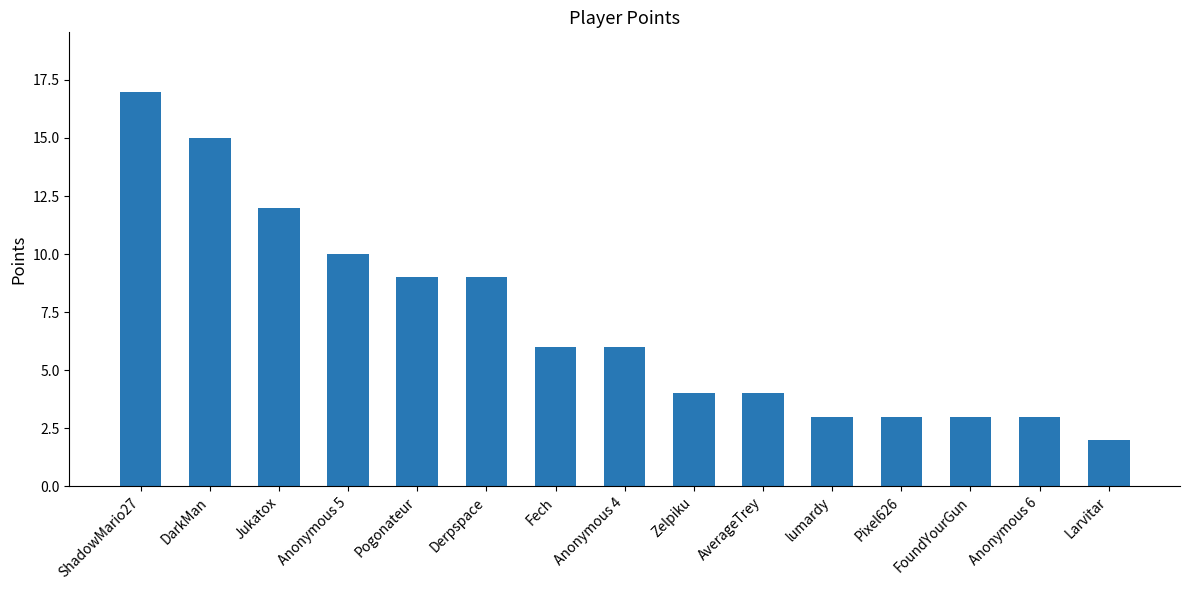

Which has a higher value, Jukatox or lumardy?

Jukatox